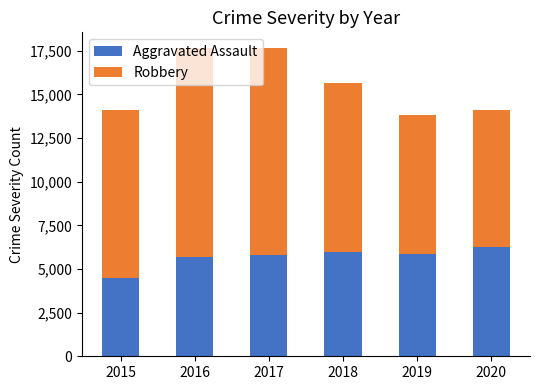

How many bars are there in total?

6